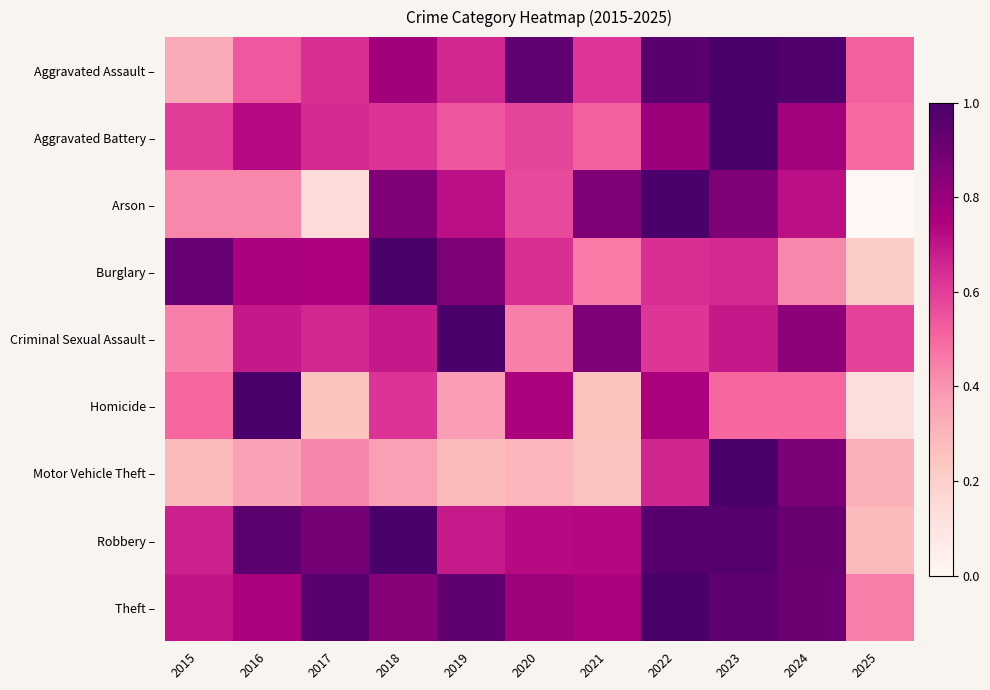

Between 2017 and 2018, which is larger?

2018